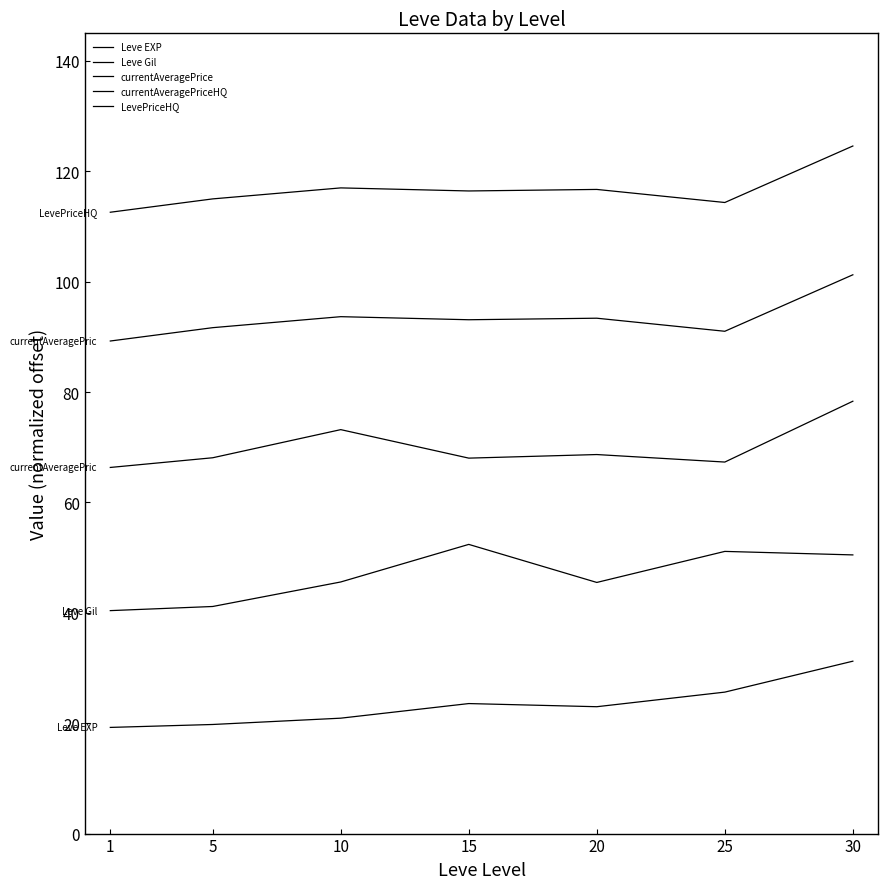

Rank the categories by currentAveragePrice value from lowest to highest.

1, 25, 15, 5, 20, 10, 30